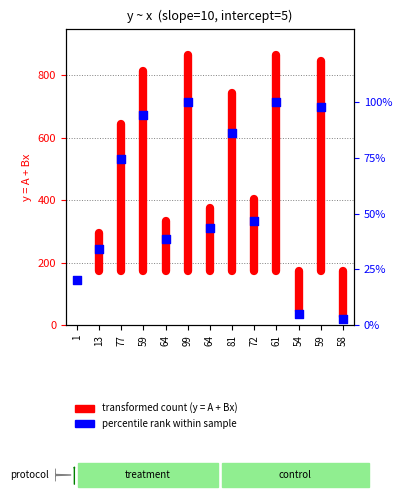

Which has a higher value, 81 or 61?

61